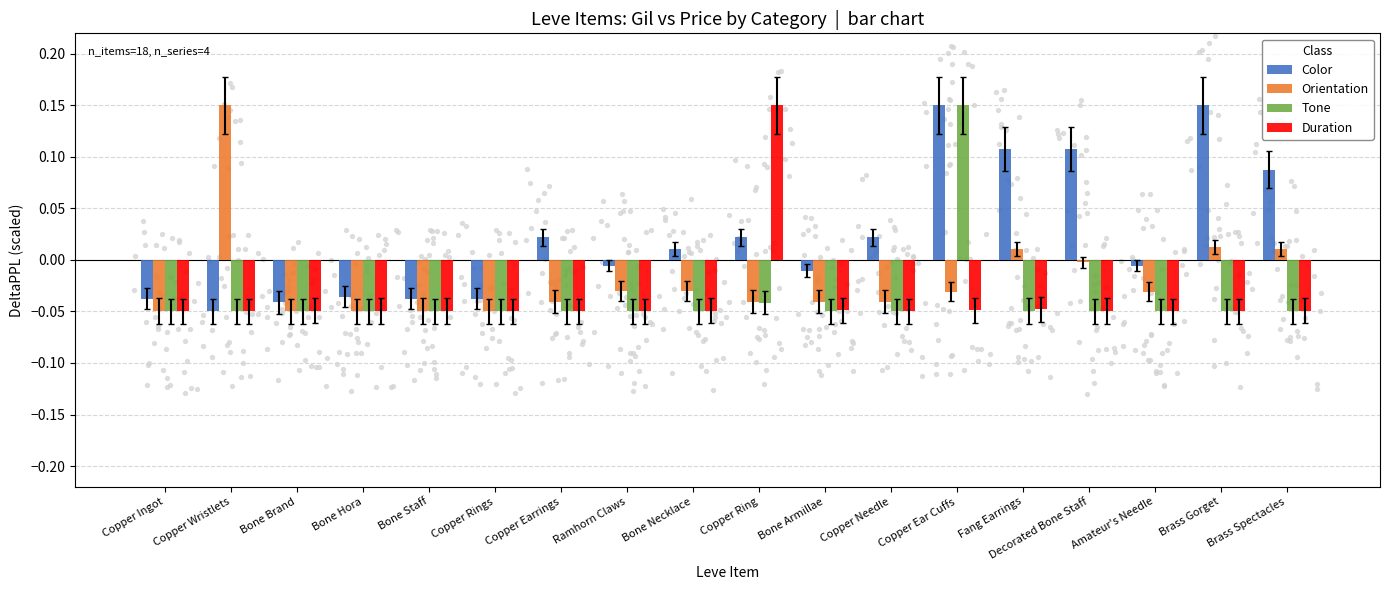

Which series has the widest spread of Y values?

Color